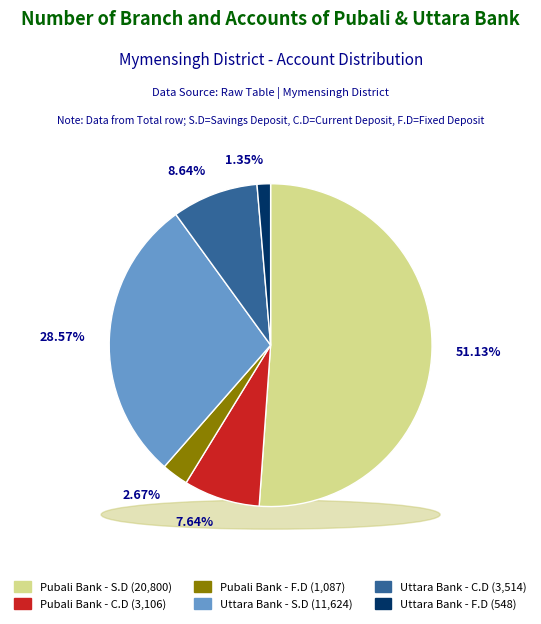

Rank the categories by value from highest to lowest.

Pubali Bank - S.D, Uttara Bank - S.D, Uttara Bank - C.D, Pubali Bank - C.D, Pubali Bank - F.D, Uttara Bank - F.D